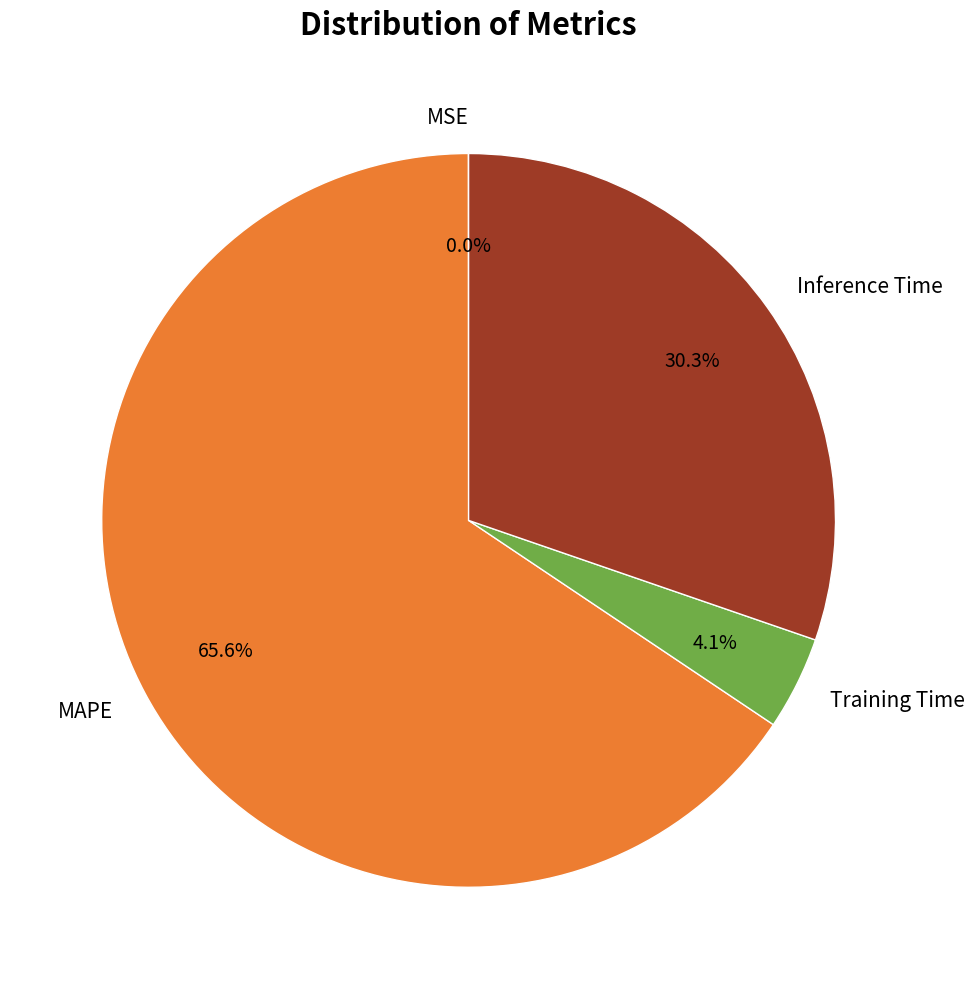

What is the ratio of the value at Inference Time to the value at MAPE?

0.5